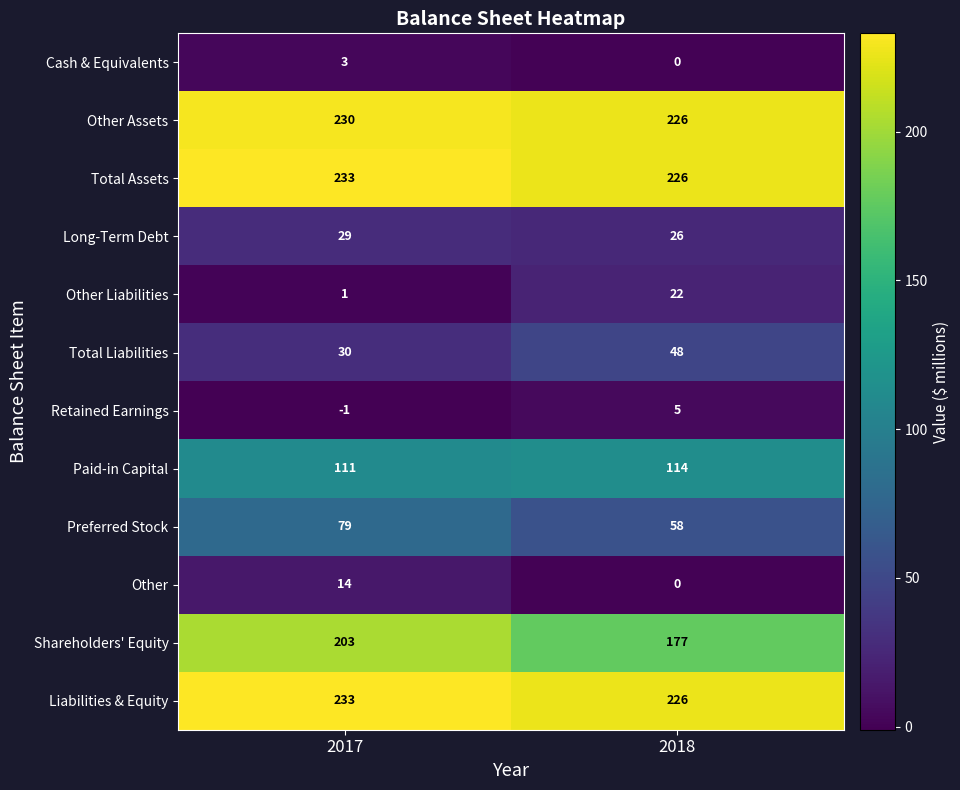

List the labels in order of Total Assets value, smallest first.

2018, 2017